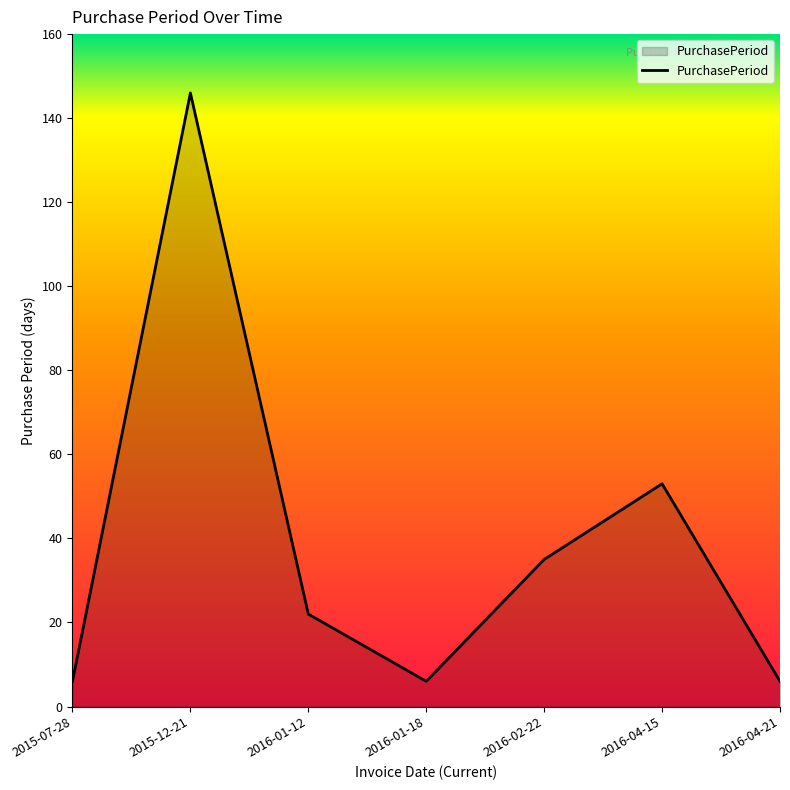

How many values are between 6 and 53?

6